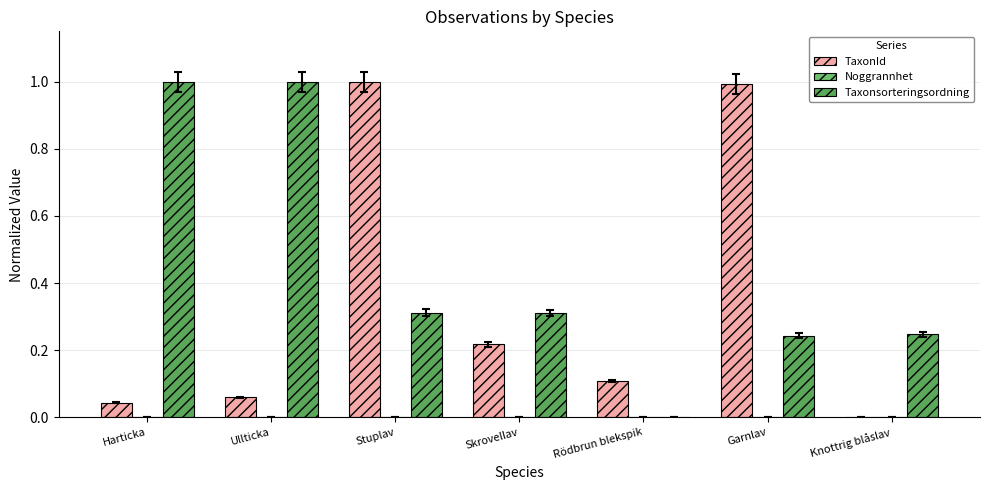

True or false: TaxonId has a value of 0.0 at Rödbrun blekspik.

False